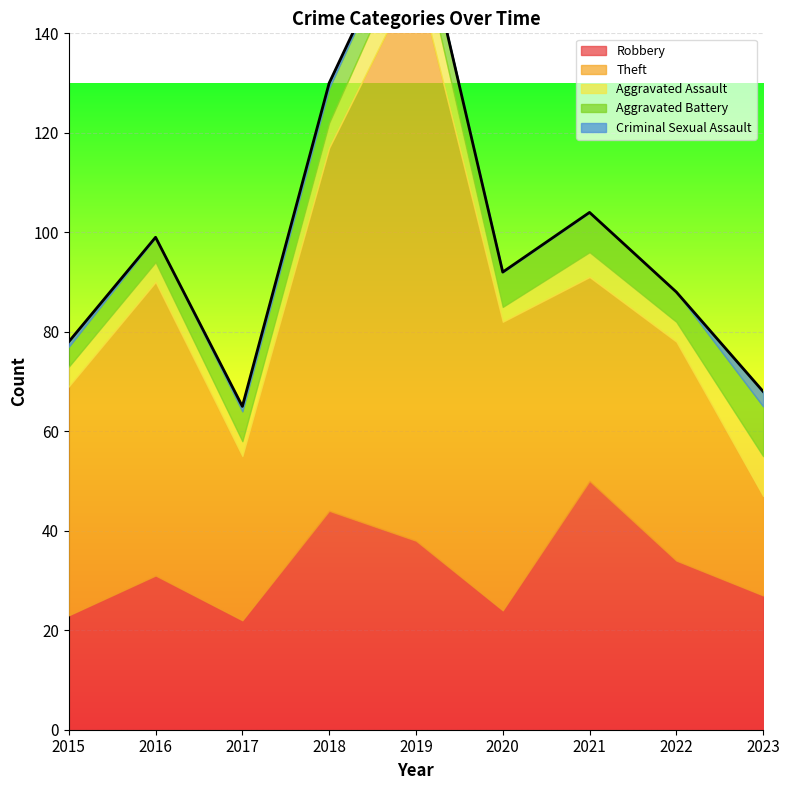

How many interior local valleys does the Robbery series have?

2